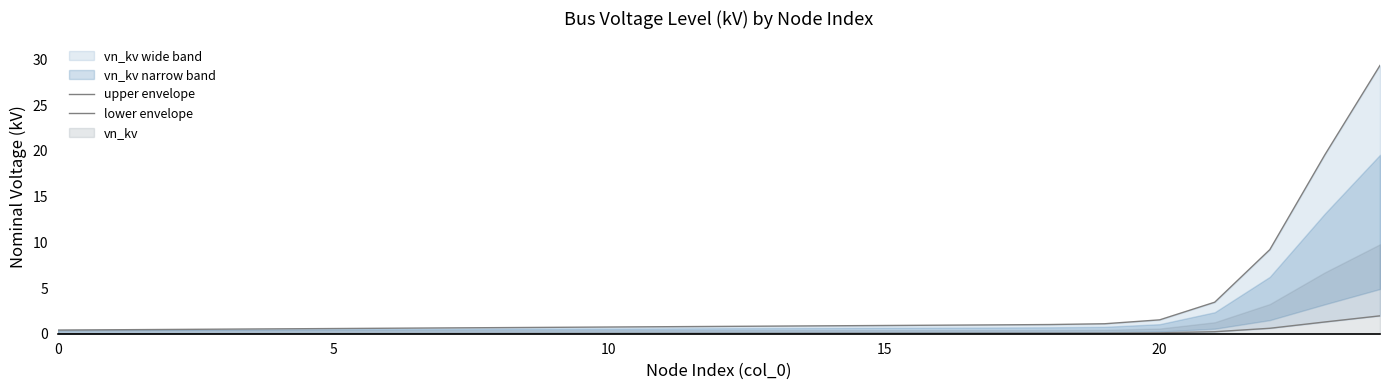

Count the number of categories in the chart.

25